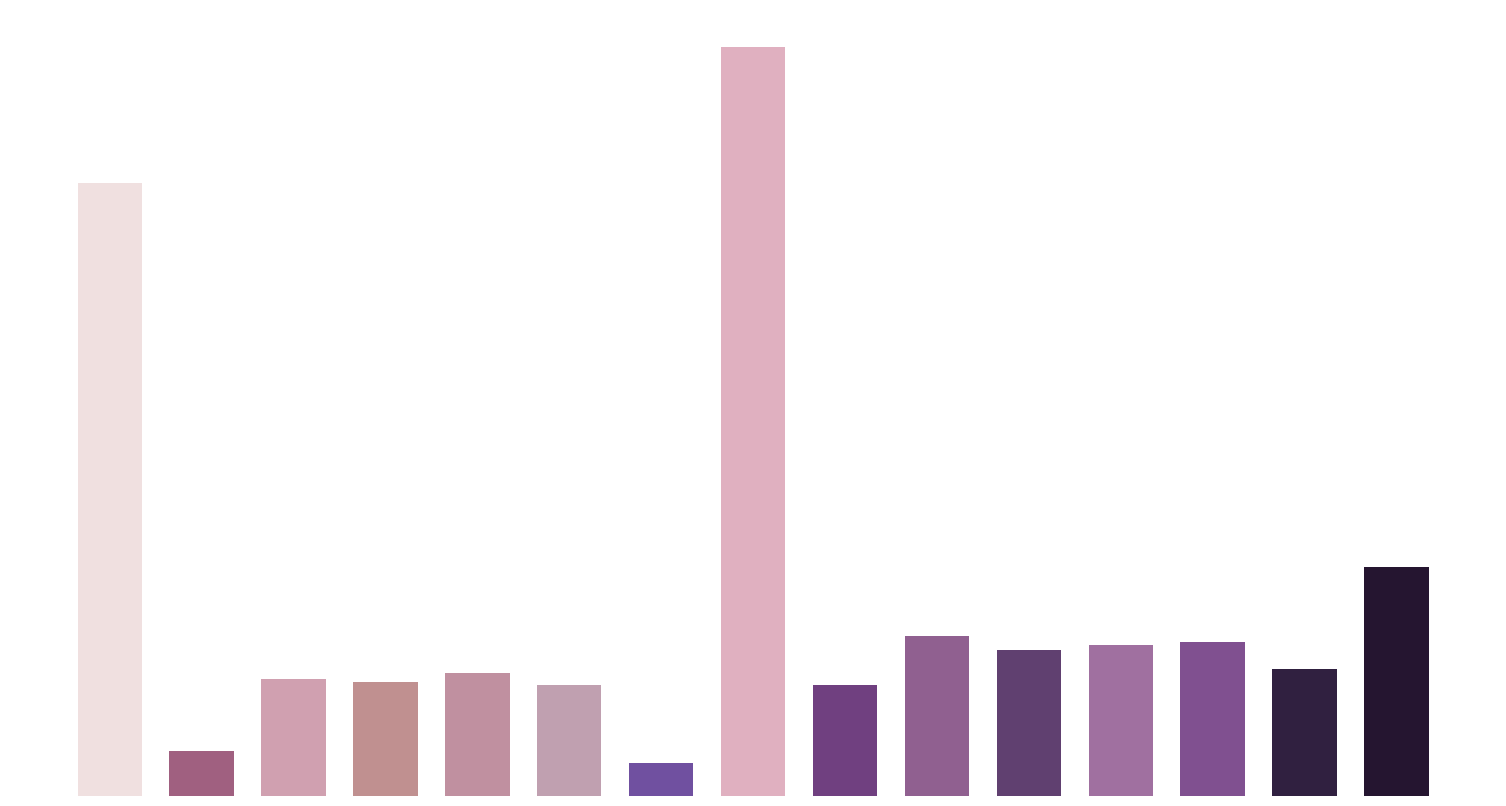

Reading left to right, list all the values displayed in this chart.

0=2242	1=166	2=429	3=417	4=451	5=406	6=121	7=2739	8=405	9=584	10=534	11=554	12=563	13=463	14=836